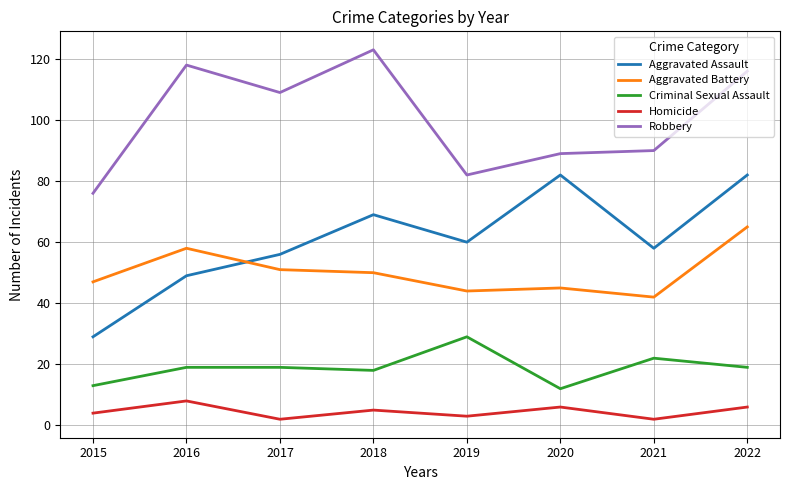

Reading right to left, transcribe all the data shown in this chart.

Aggravated Assault: 2022=82	2021=58	2020=82	2019=60	2018=69	2017=56	2016=49	2015=29
Aggravated Battery: 2022=65	2021=42	2020=45	2019=44	2018=50	2017=51	2016=58	2015=47
Criminal Sexual Assault: 2022=19	2021=22	2020=12	2019=29	2018=18	2017=19	2016=19	2015=13
Homicide: 2022=6	2021=2	2020=6	2019=3	2018=5	2017=2	2016=8	2015=4
Robbery: 2022=116	2021=90	2020=89	2019=82	2018=123	2017=109	2016=118	2015=76